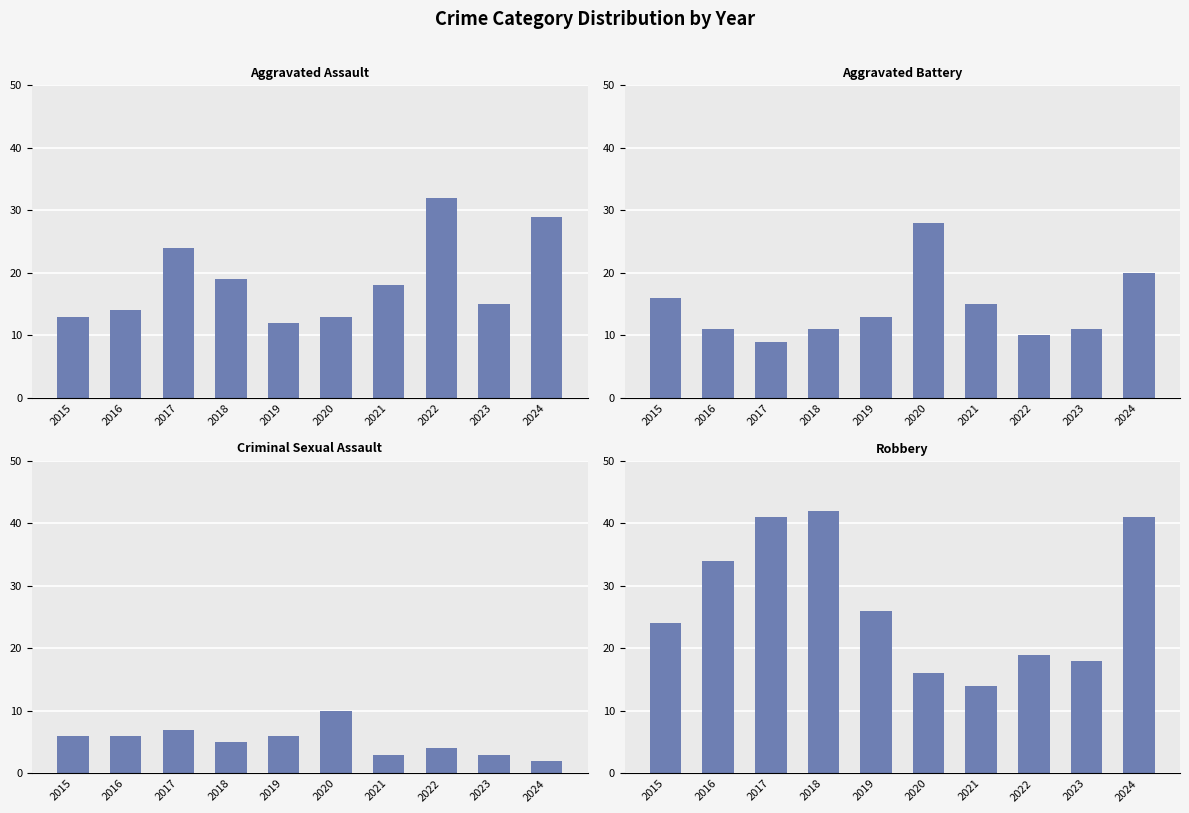

List the series in order of their overall mean, lowest first.

Criminal Sexual Assault, Aggravated Battery, Aggravated Assault, Robbery